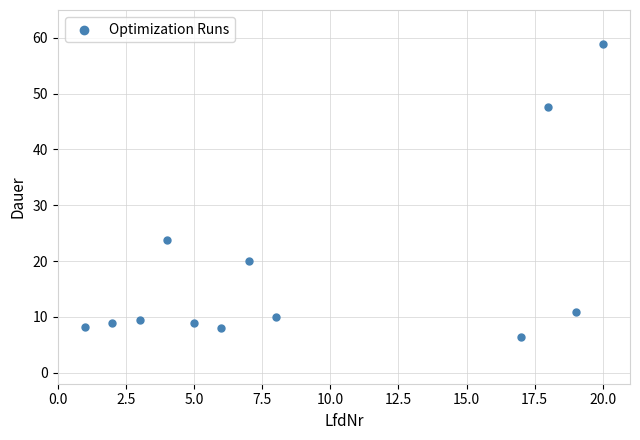

What is the range of Y values (max minus min)?

52.5